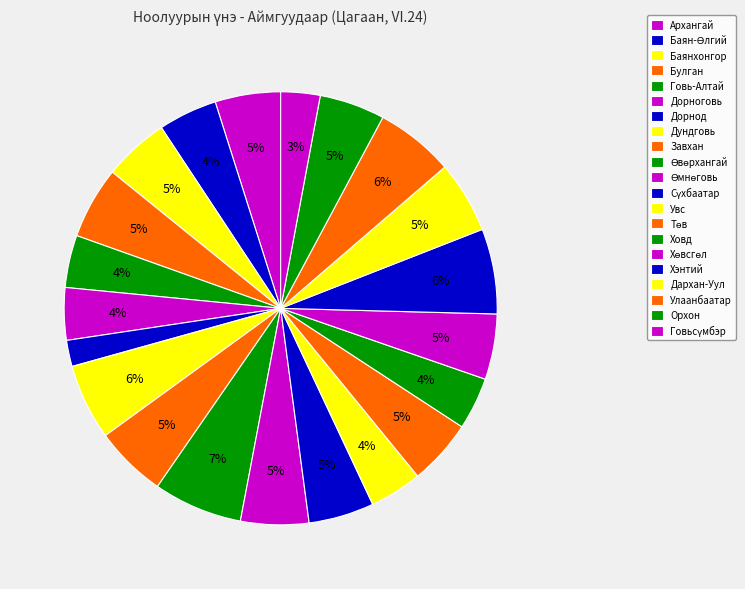

How many segments does this pie chart have?

21